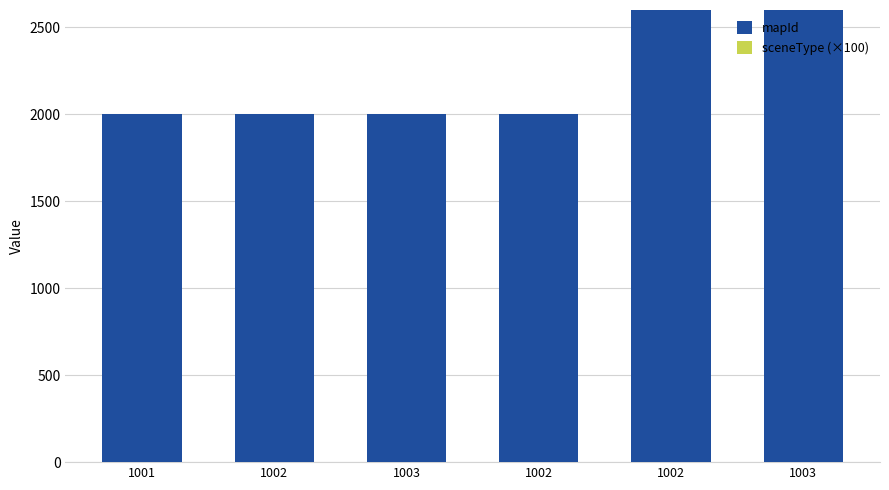

How many groups of bars are there?

6